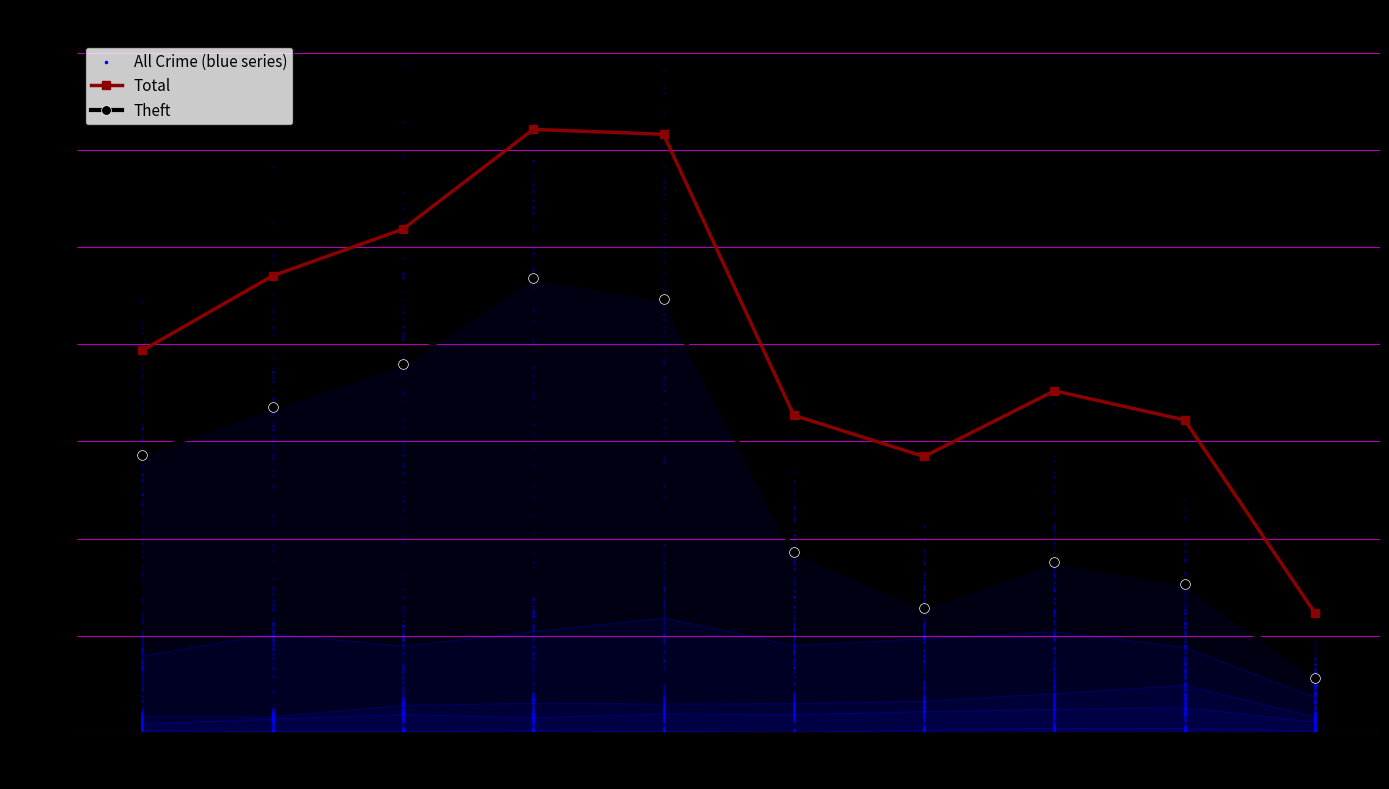

Which series contains the lowest Y value?

Theft